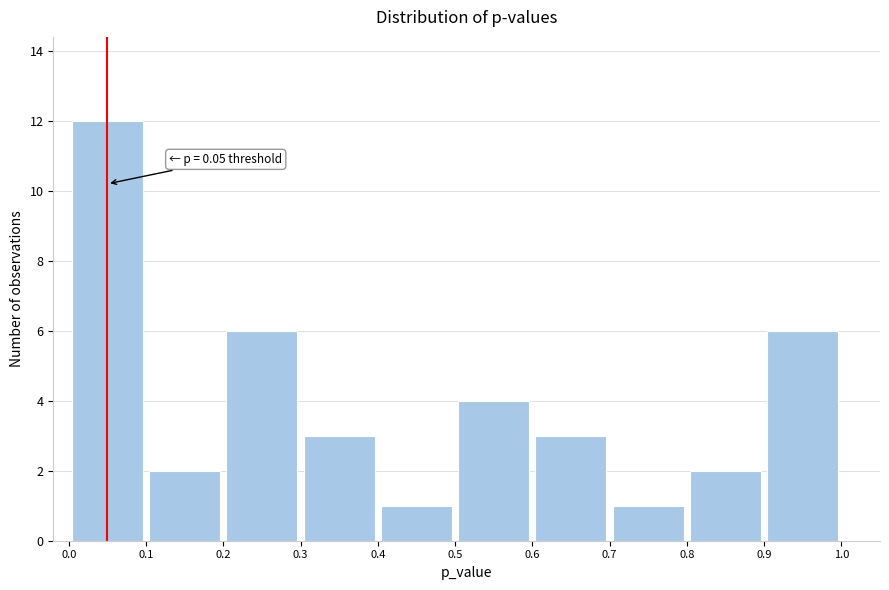

Which range on the x-axis has the tallest bar?

0.0 to 0.1